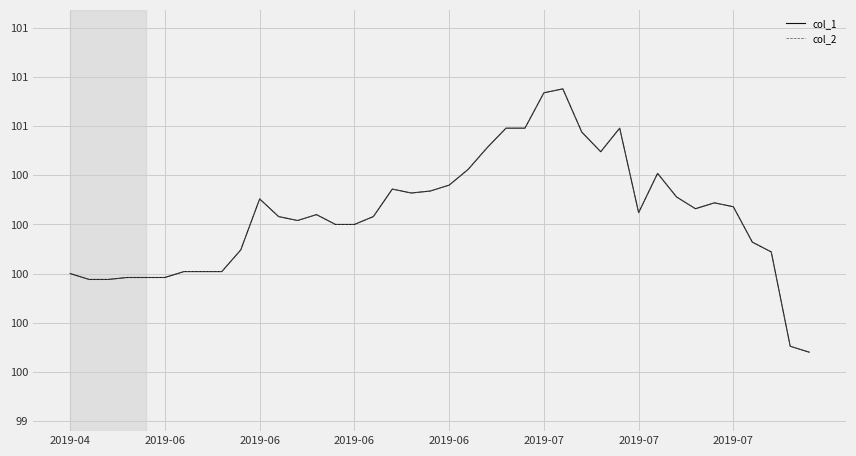

Is this an area chart (filled region under the line)?

No